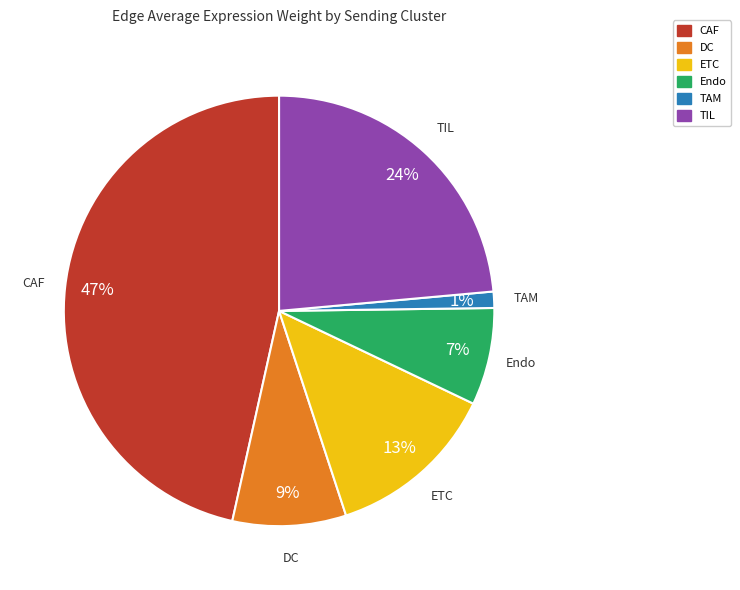

Which slice is the largest?

CAF